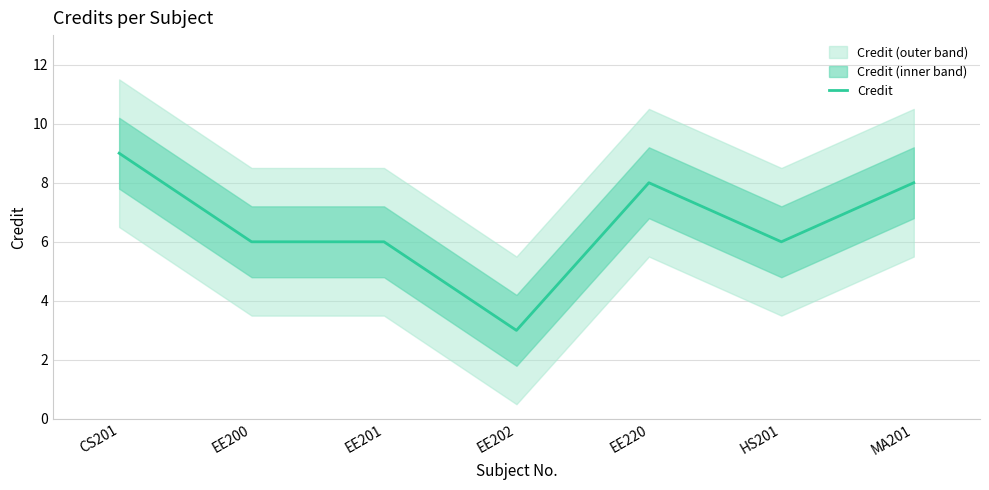

Count the values in the range 6 to 8.

5